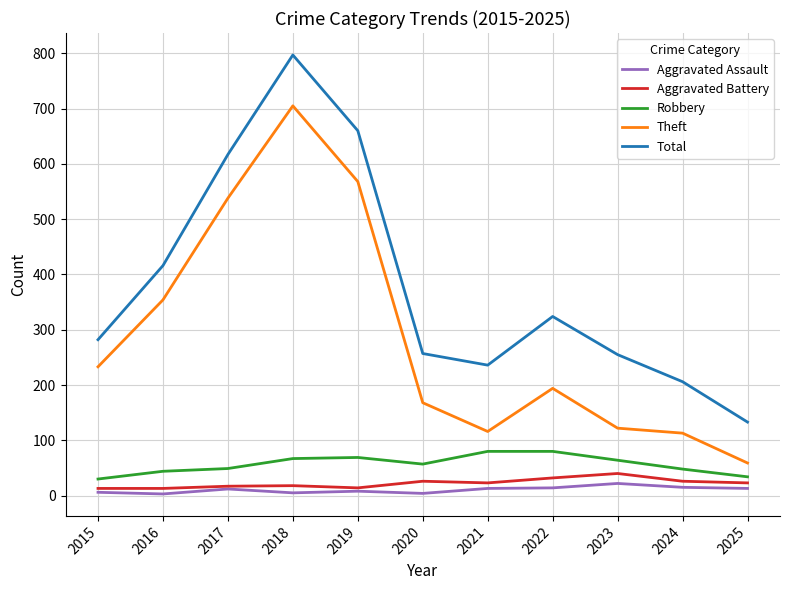

True or false: Theft and Total intersect in this chart.

False